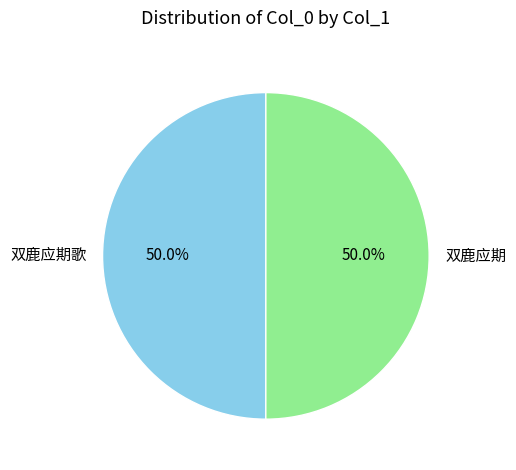

Approximately how many times larger is the value at 双鹿应期 compared to 双鹿应期歌?

1.0